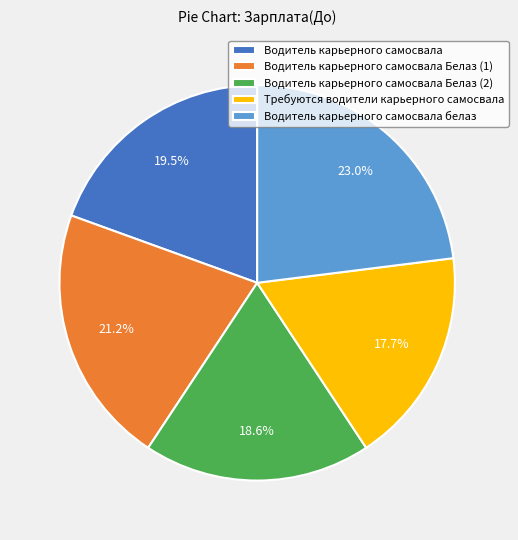

The Водитель карьерного самосвала Белаз (2) slice represents 11% of the pie. True or false?

False